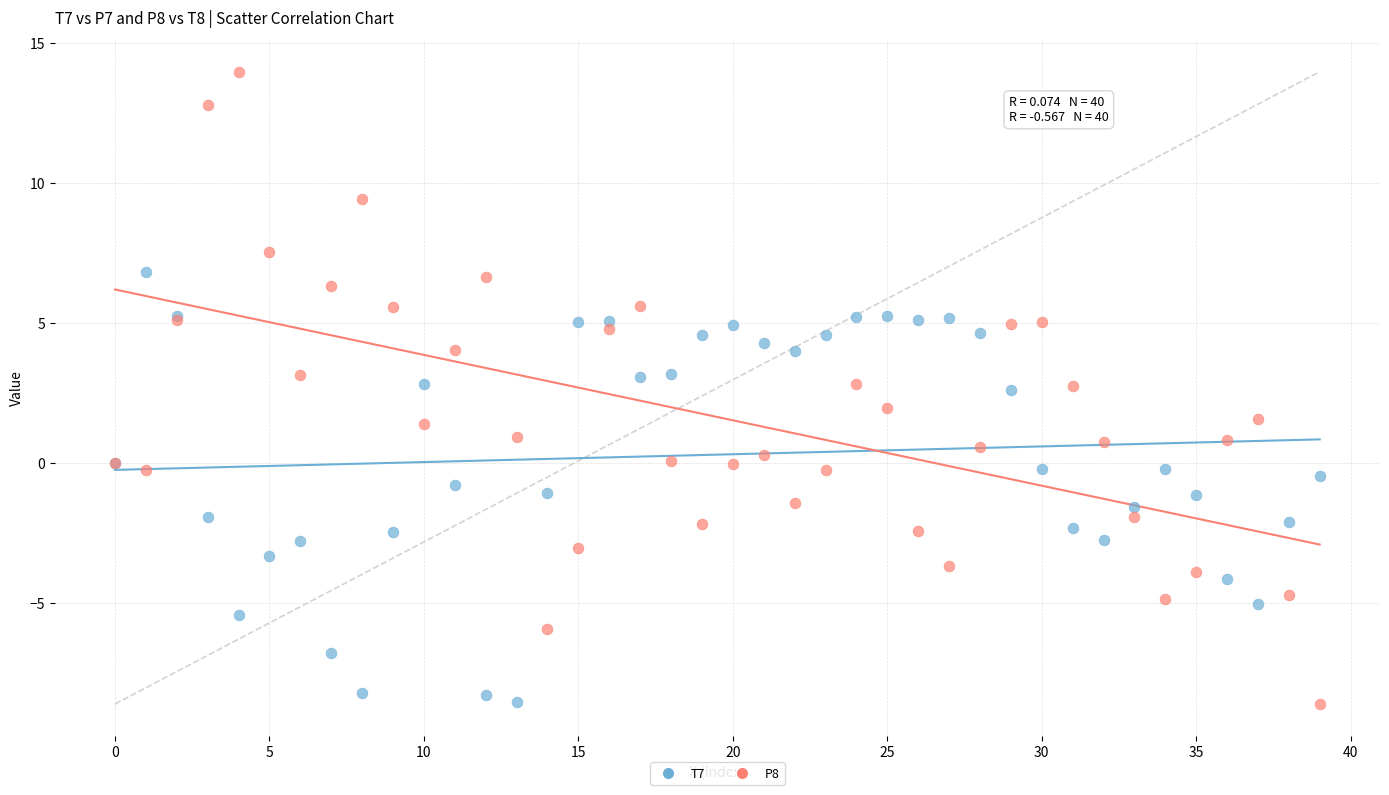

Which series reaches the maximum Y coordinate?

P8